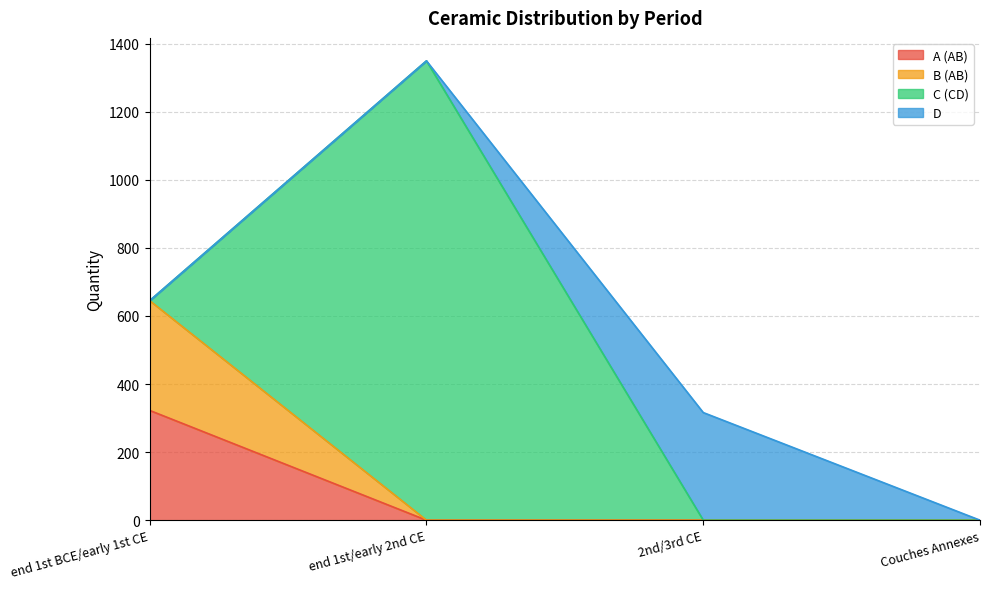

Does the chart have visible grid lines?

Yes